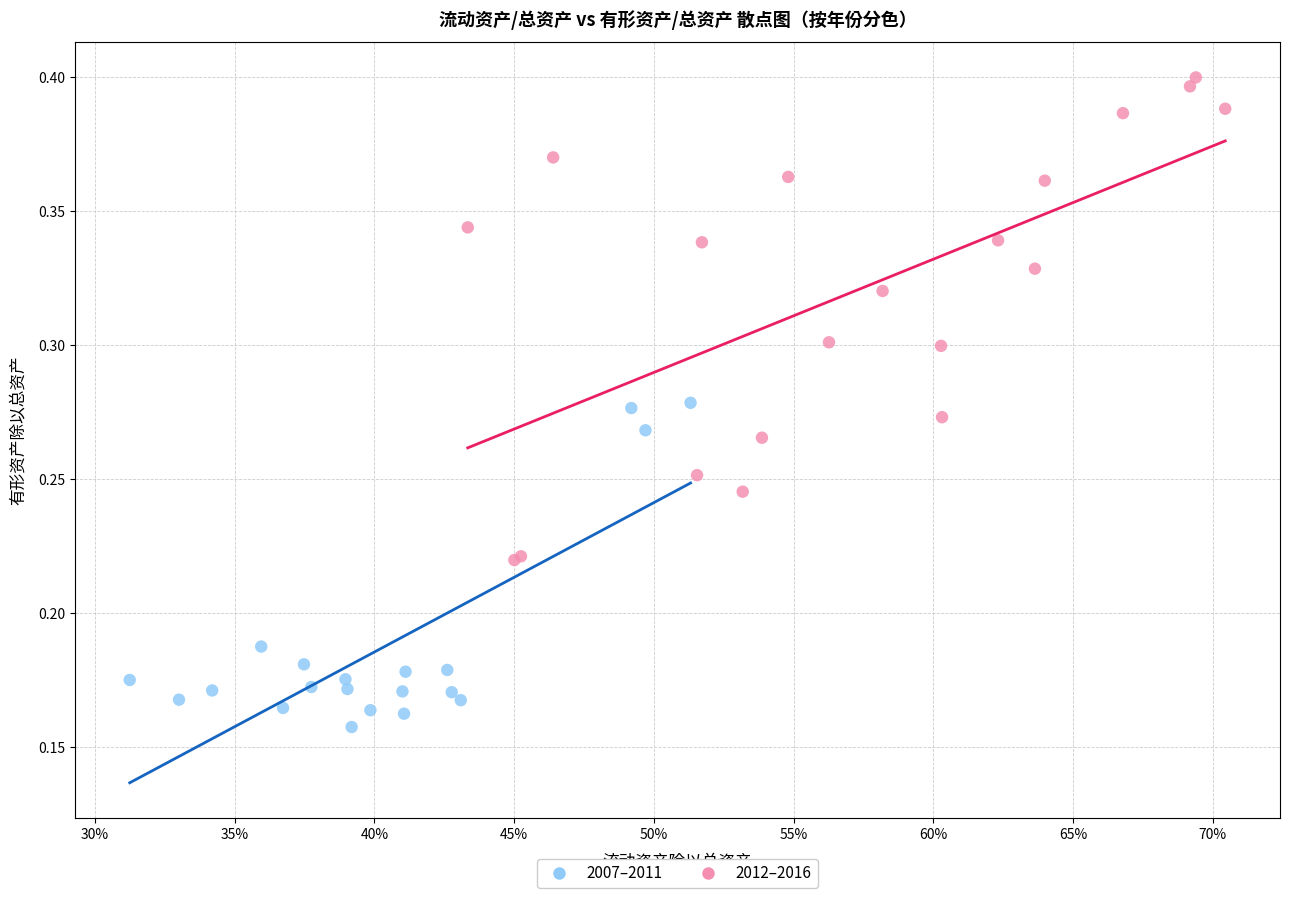

Which series contains the lowest Y value?

2012–2016